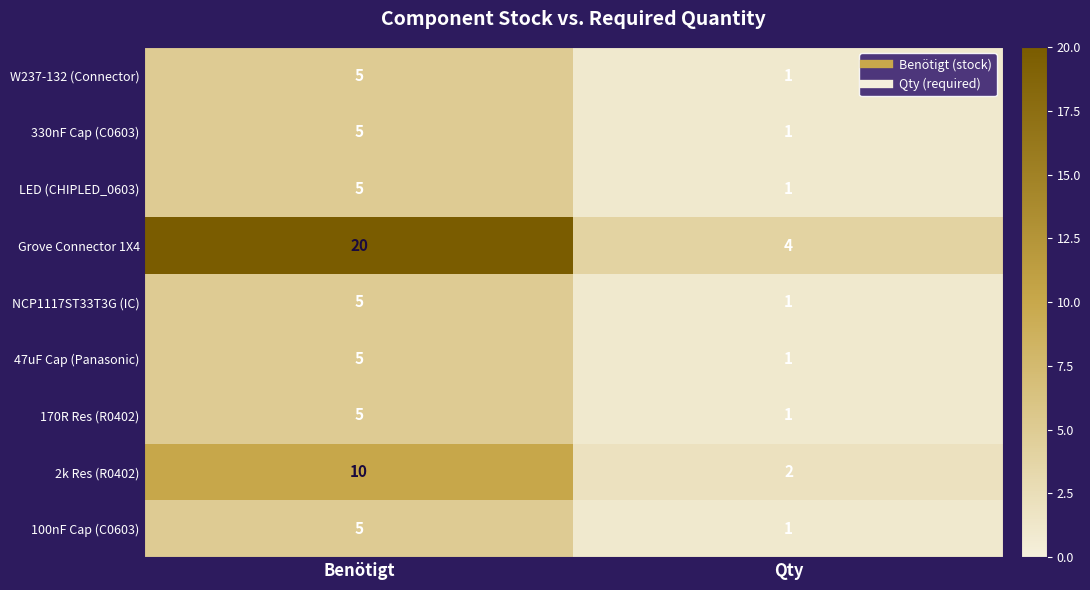

Which category has the lowest value across all series?

Qty